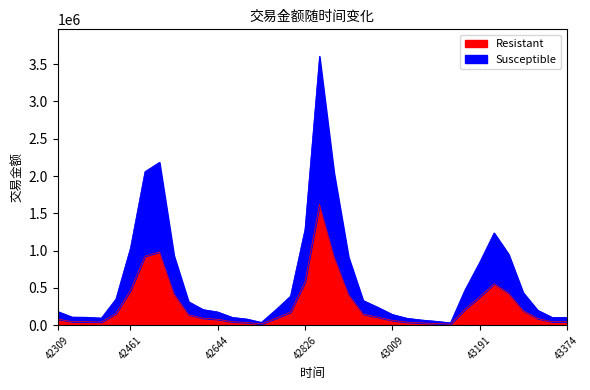

Is it true that the value at 43221 is 557535.3?

True